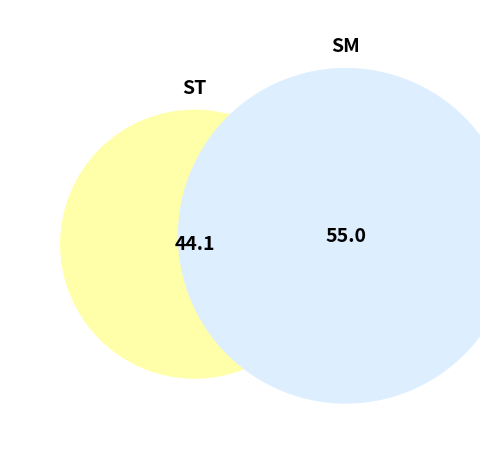

Which category accounts for the majority?

SM